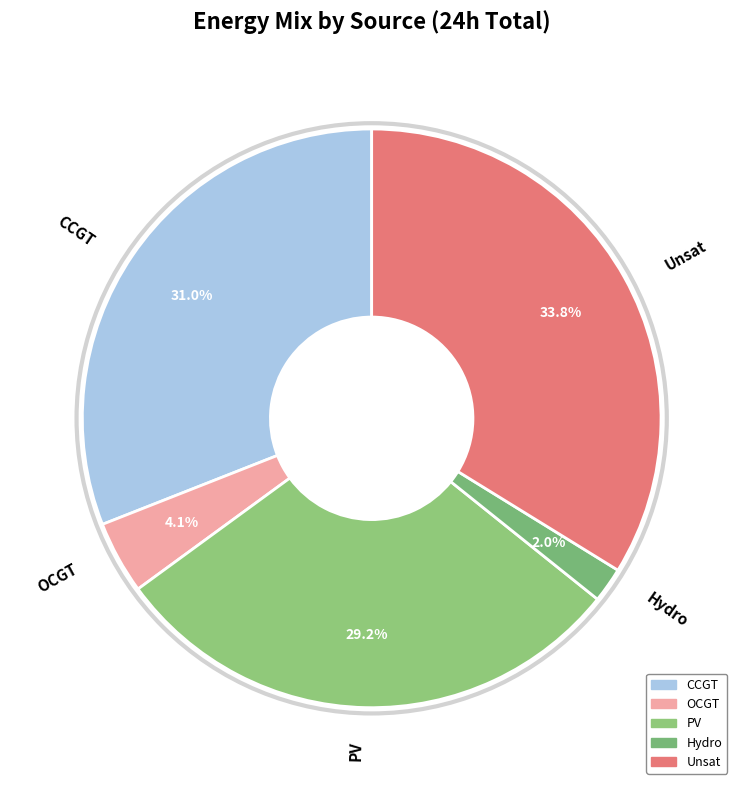

What percentage is NOT represented by Unsat?

66.2%